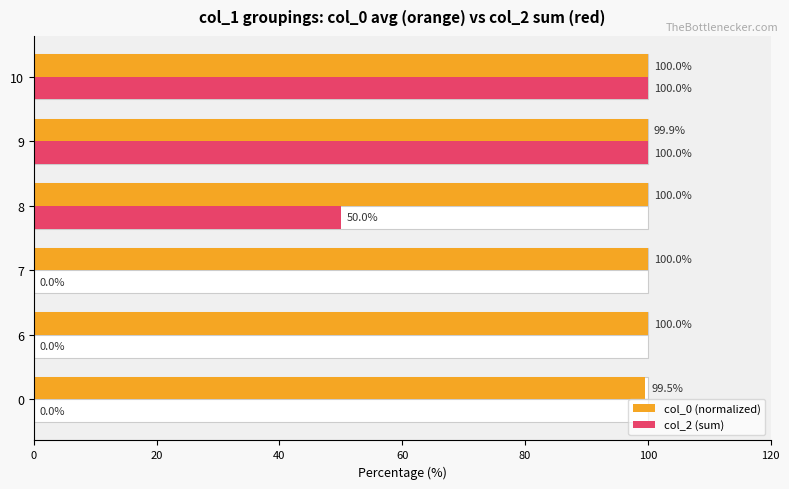

The col_0 (normalized) series shows 178.9 at 8. True or false?

False